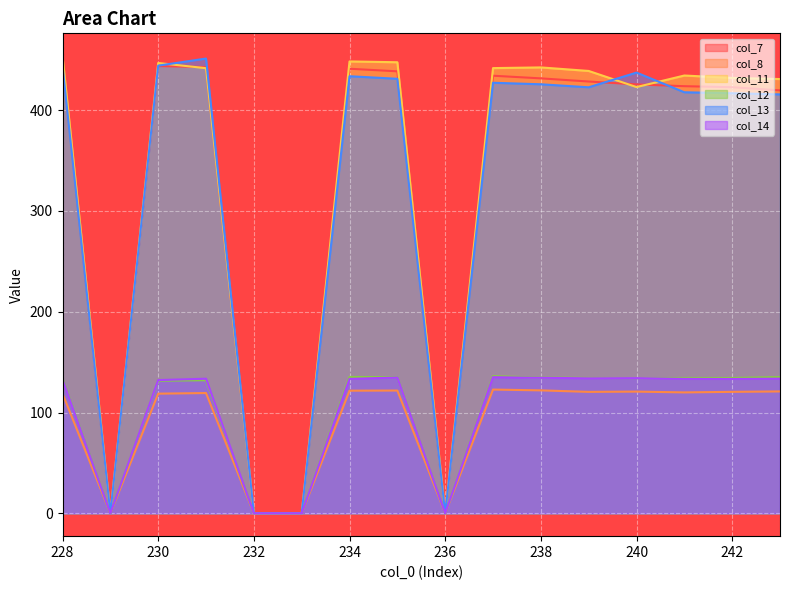

True or false: col_14 has a value of 132.7 at 228.

True